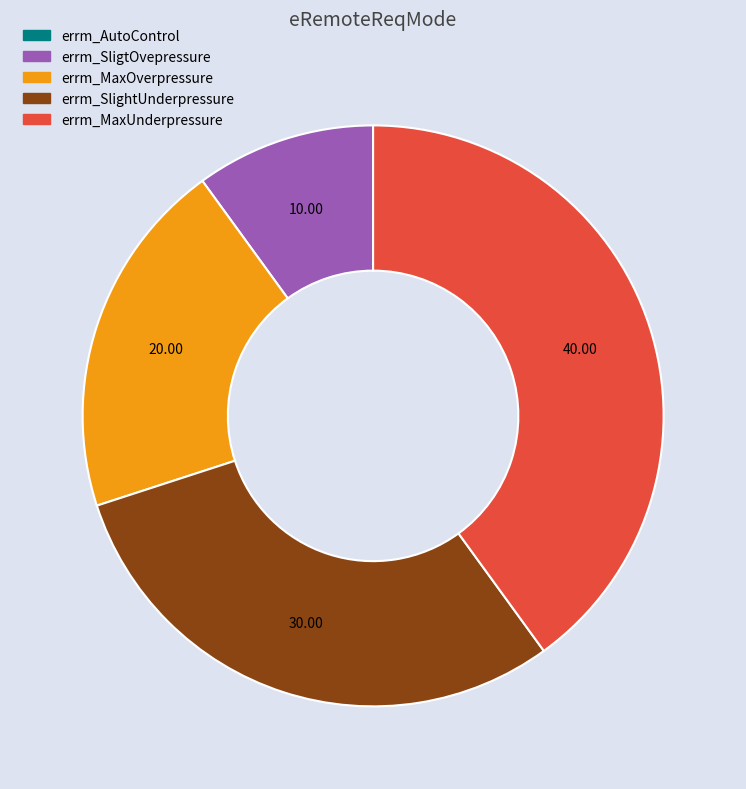

Which slice is the largest?

errm_MaxUnderpressure